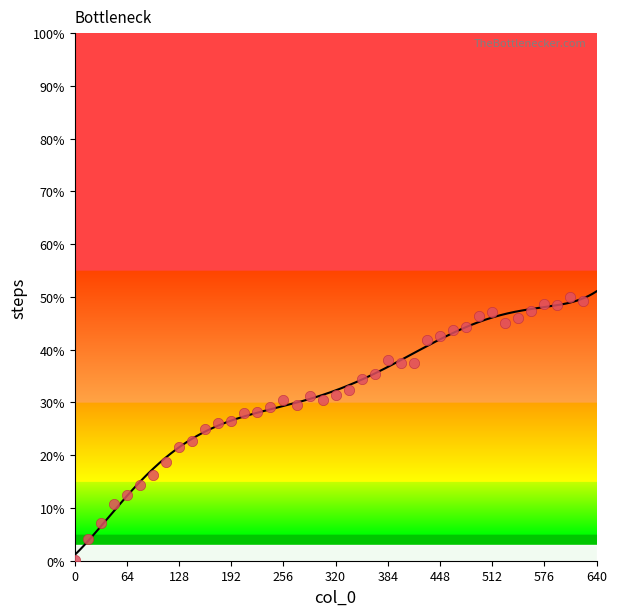

What is the range of X values (max minus min)?

624.0